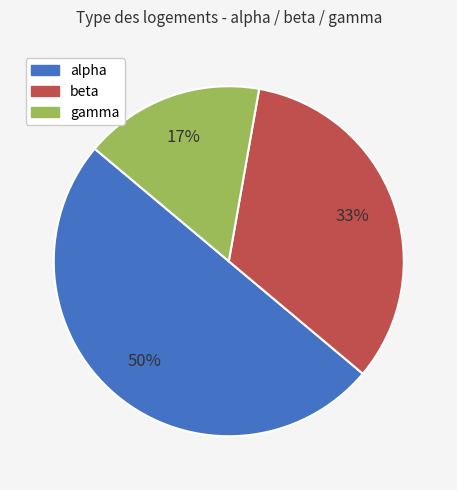

What percentage is the alpha slice, to the nearest percent?

50%